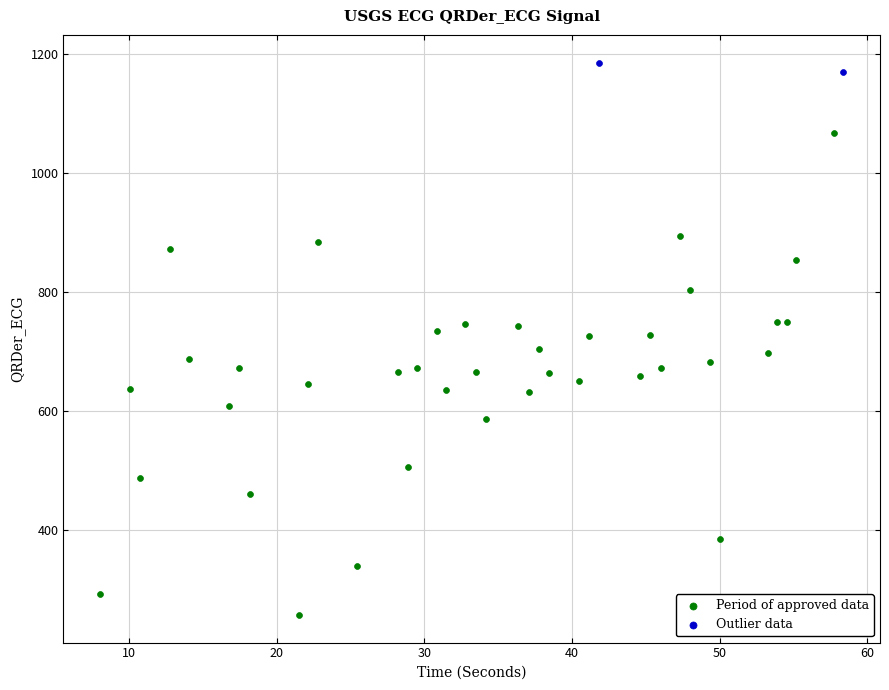

What are all the series names shown in the legend?

Period of approved data, Outlier data